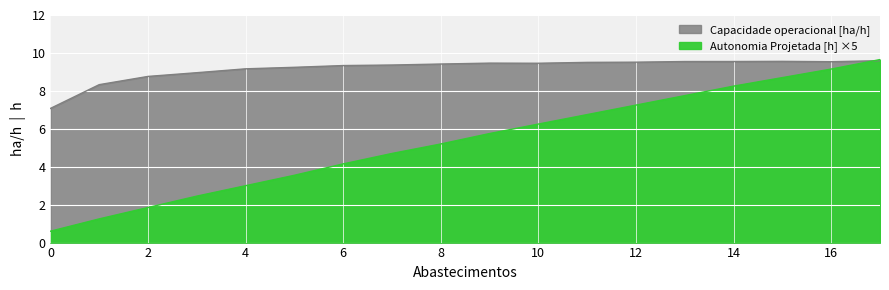

True or false: Autonomia Projetada [h] and Capacidade operacional [ha/h] intersect in this chart.

True